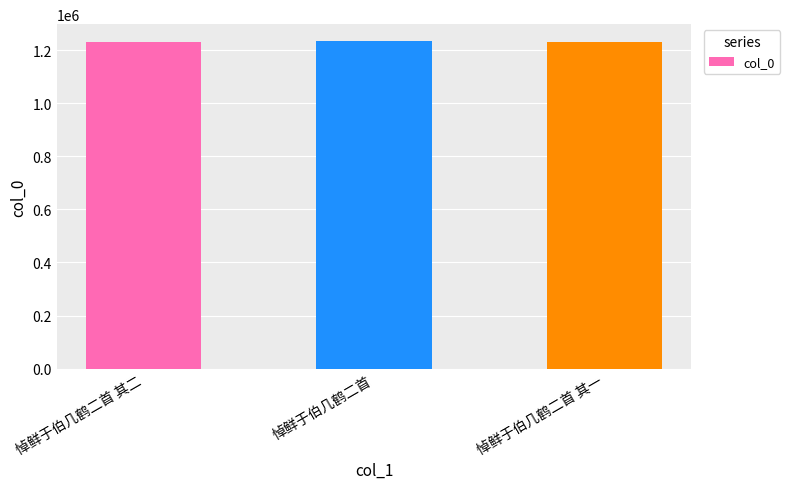

Approximately how many times larger is the value at 悼鲜于伯几鹤二首 其一 compared to 悼鲜于伯几鹤二首 其二?

1.0